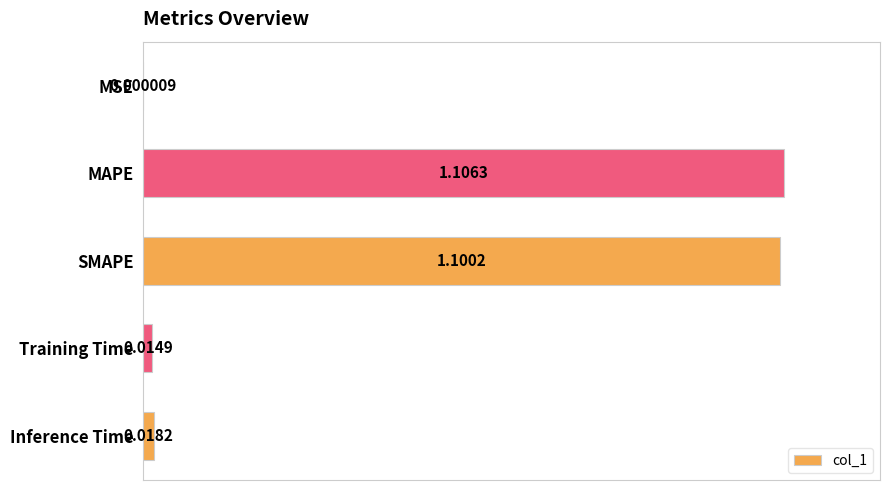

Between Inference Time and MAPE, which is larger?

MAPE